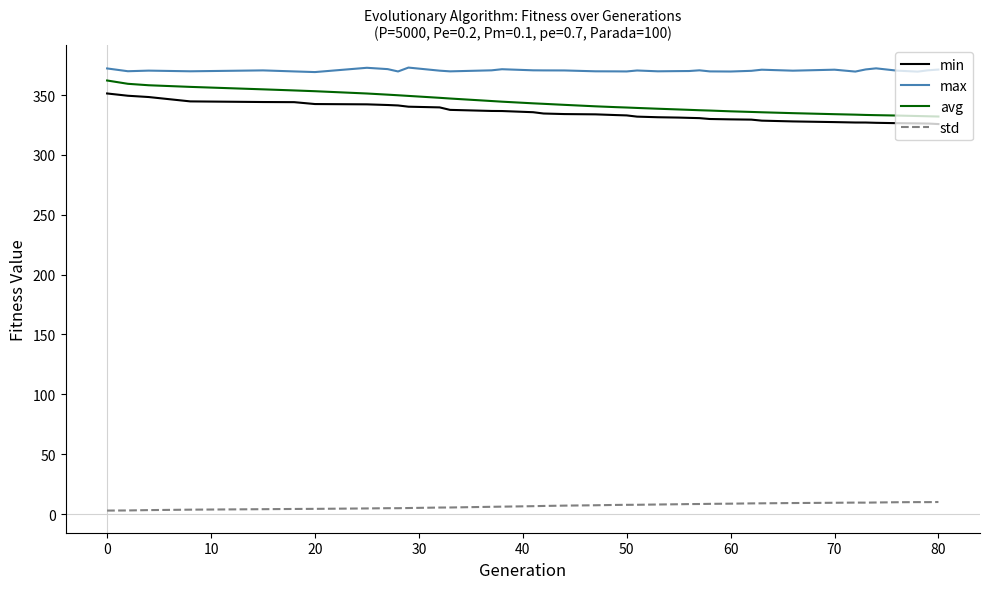

What is the maximum value shown in the chart?

372.9